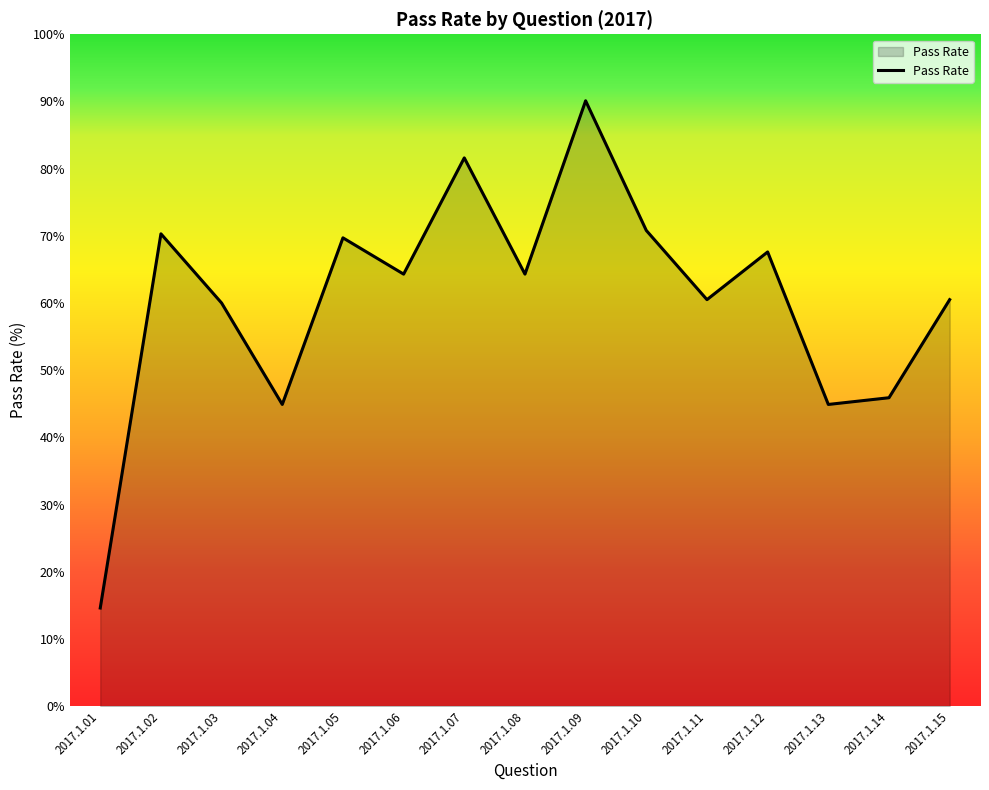

Count the number of data series in this chart.

1